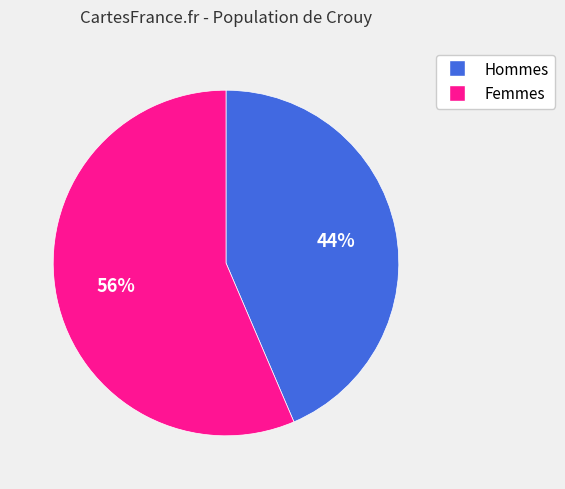

Does any single category account for the majority?

Yes